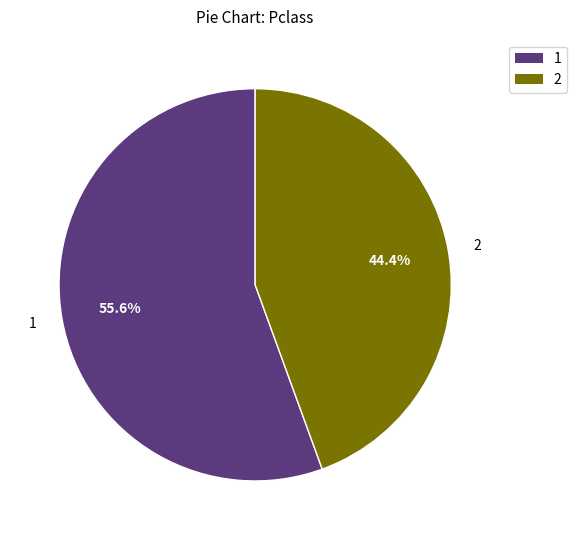

Does any single category account for the majority?

Yes